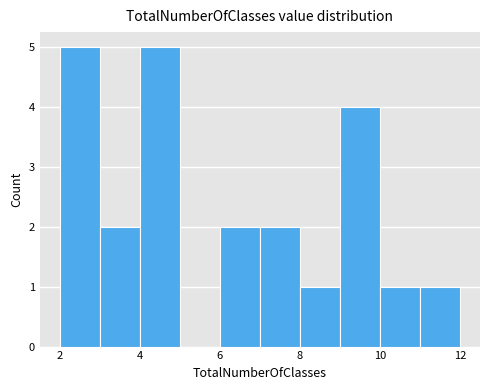

What is the height of the bar covering 11 to 12 on the x-axis? The values are not printed on the chart, so give them approximately, as read against the axis.

1